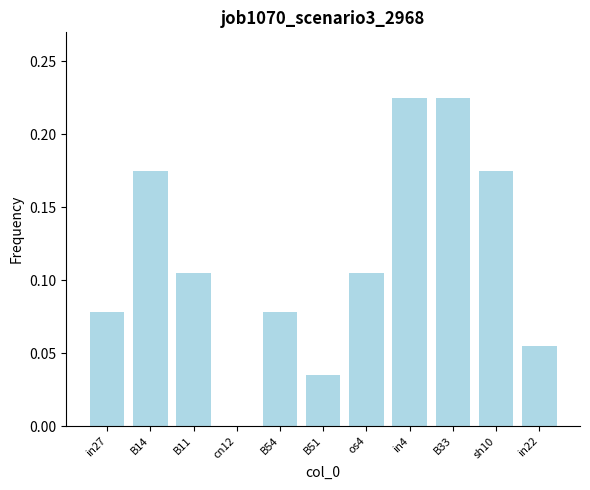

The value at cn12 is 0.0. True or false?

True